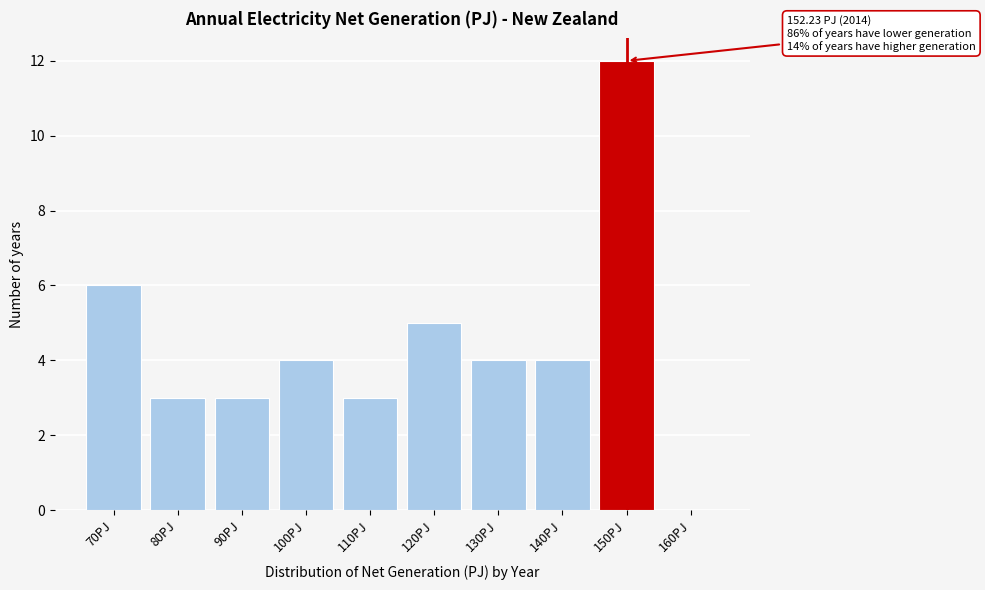

Reading left to right, transcribe all the data shown in this chart.

70PJ=6	80PJ=3	90PJ=3	100PJ=4	110PJ=3	120PJ=5	130PJ=4	140PJ=4	150PJ=12	160PJ=0